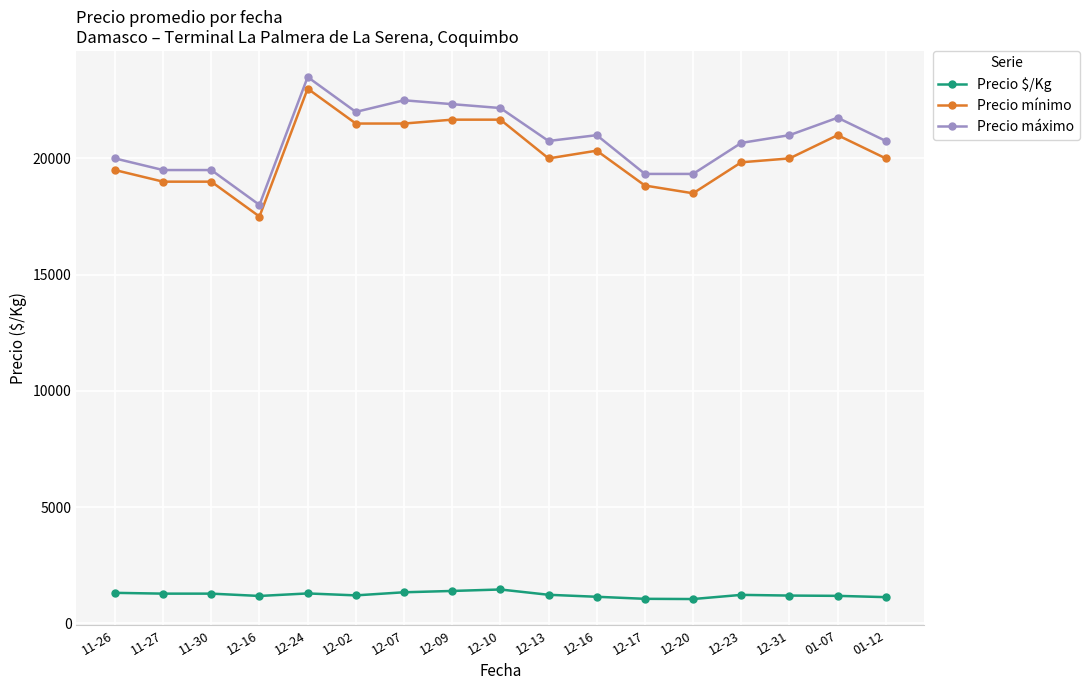

At which category does Precio $/Kg reach its first local valley?

12-16